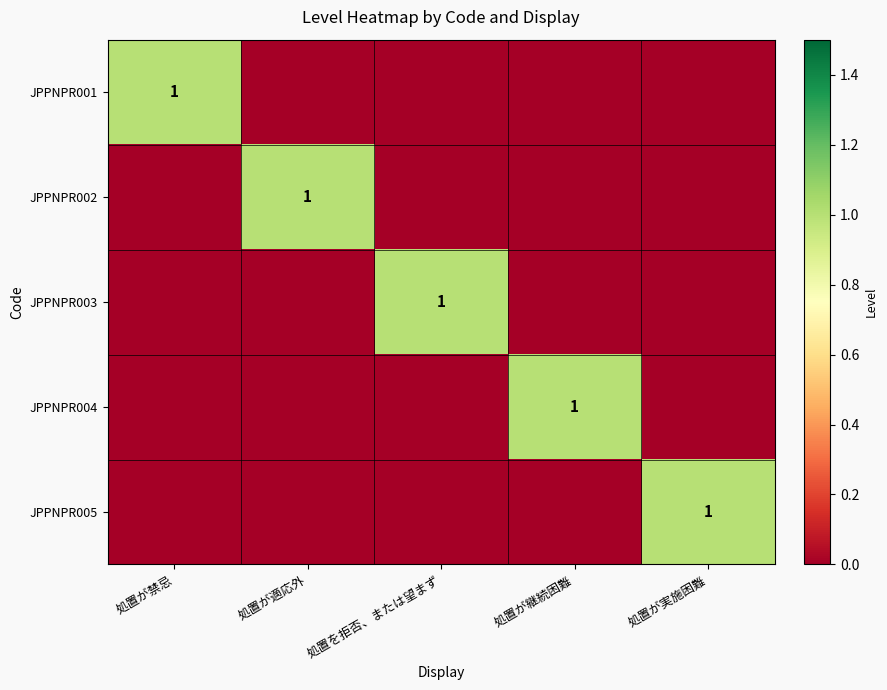

The JPPNPR005 series shows 1 at 処置が実施困難. True or false?

True